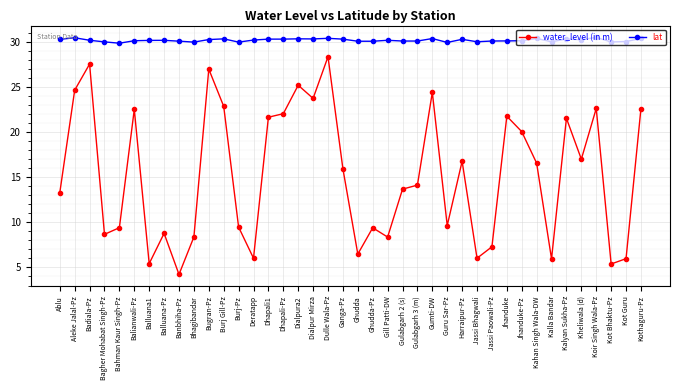

Where is the first local maximum for water_level (in m)?

Badiala-Pz